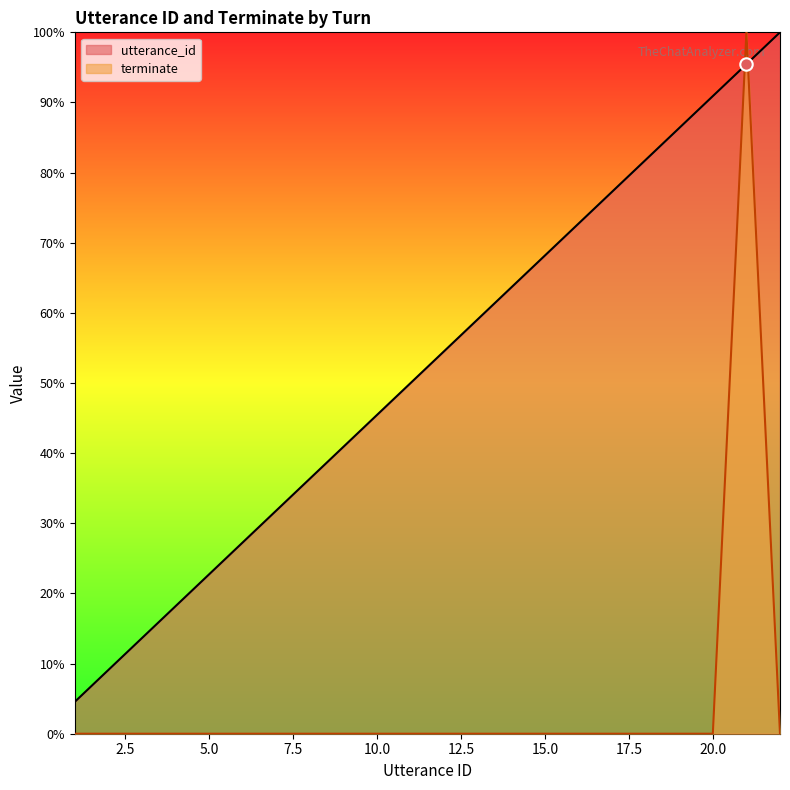

Is the value of terminate at 19 greater than the value of utterance_id at 9?

No